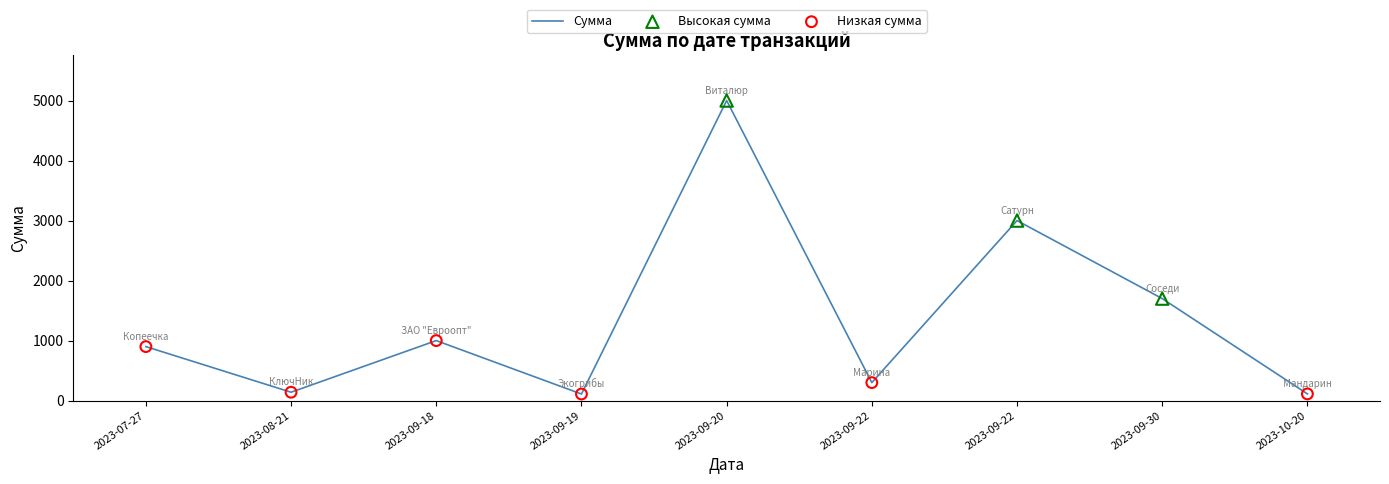

How many lines are shown in the chart?

1